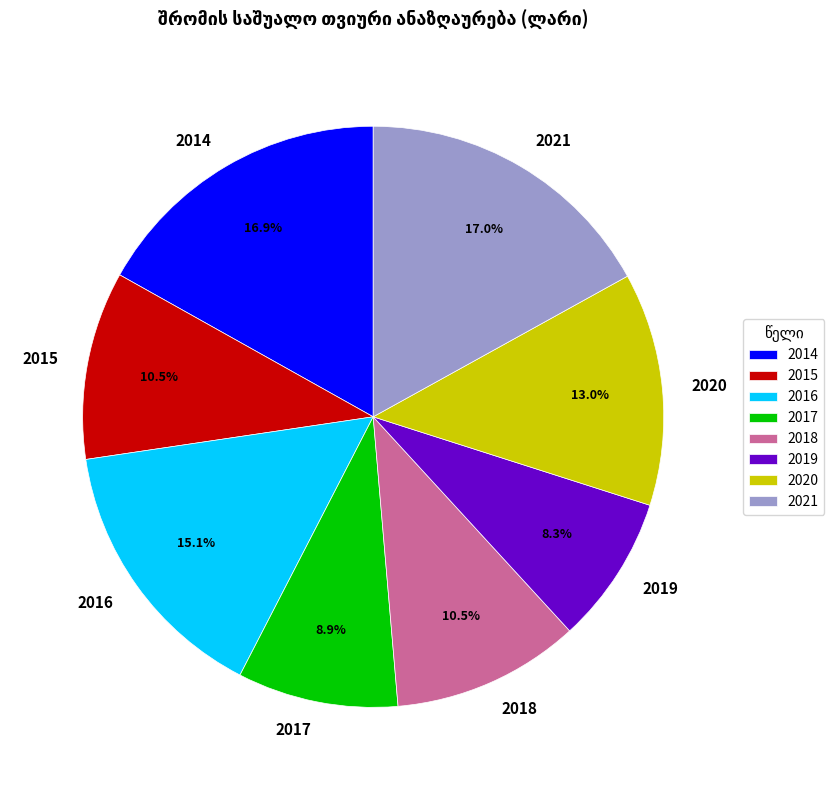

Which slice is the smallest?

2019